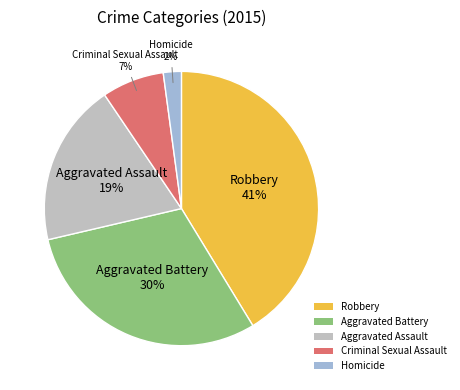

Rank the categories by value from highest to lowest.

Robbery, Aggravated Battery, Aggravated Assault, Criminal Sexual Assault, Homicide